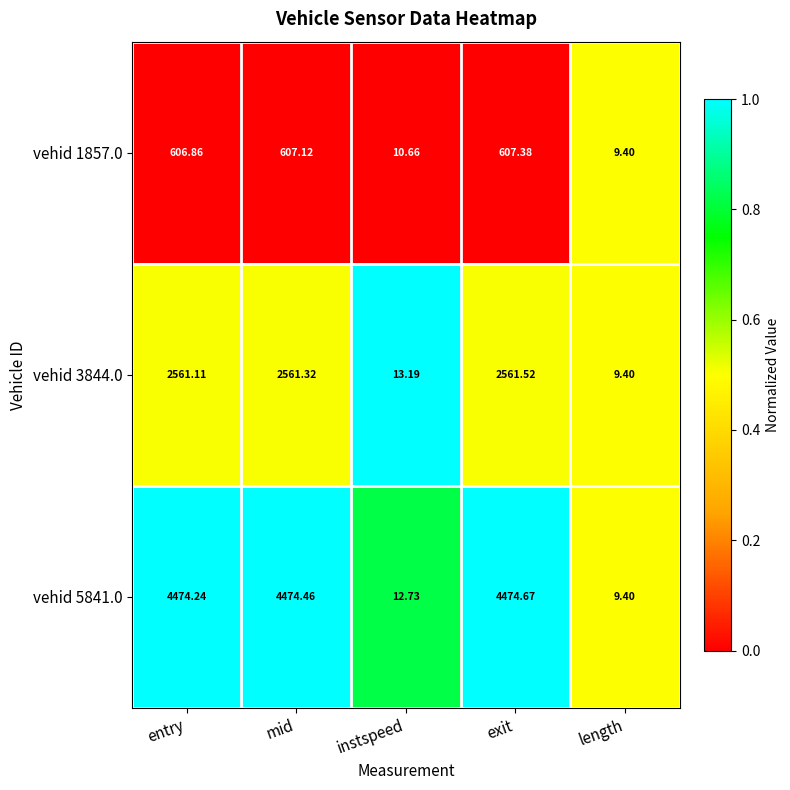

At which category is the sum across all series the highest?

exit